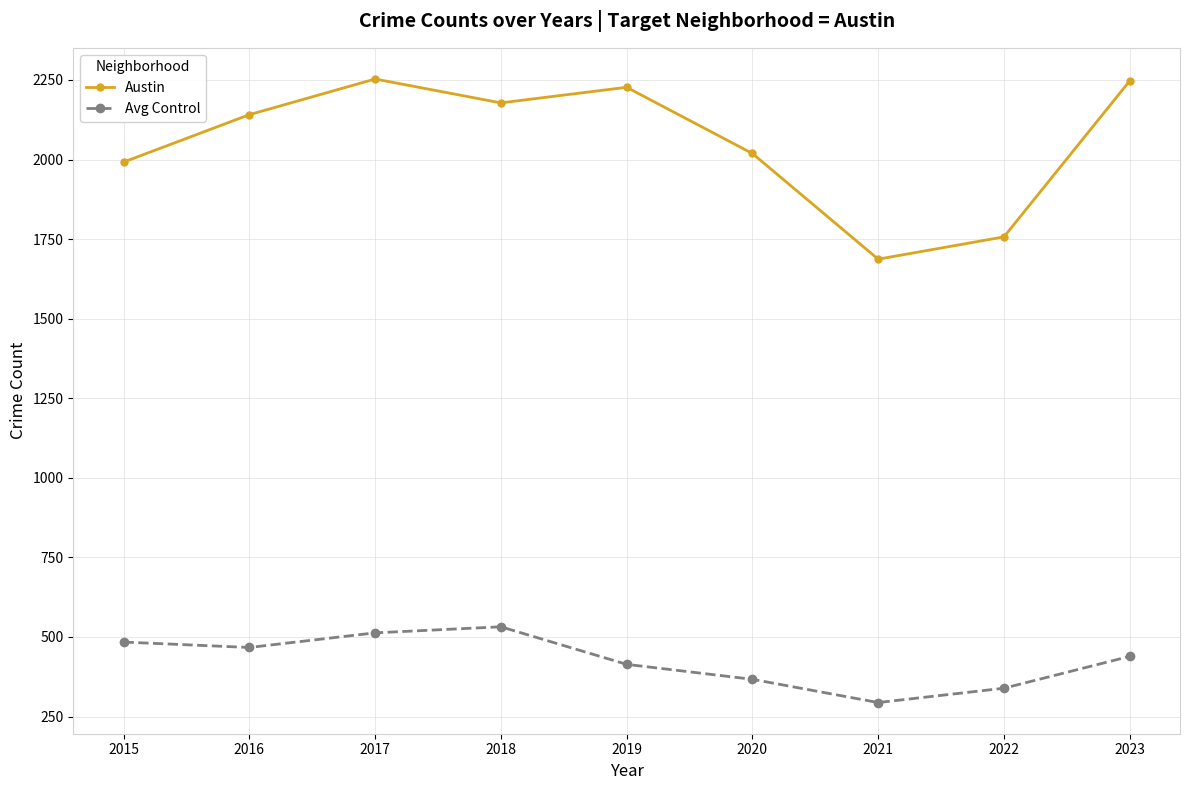

In Avg Control, how many points are lower than both neighbors (excluding endpoints)?

2